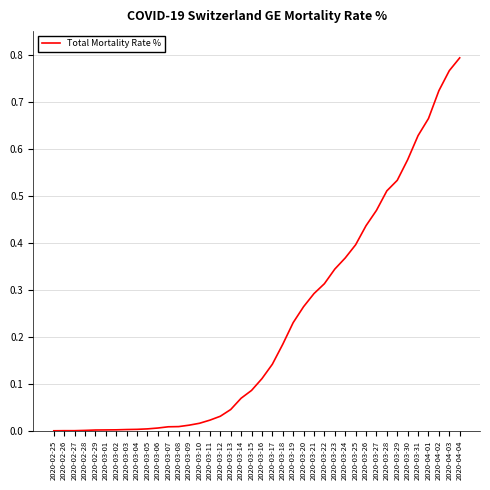

What position from the left is 2020-03-13?

18